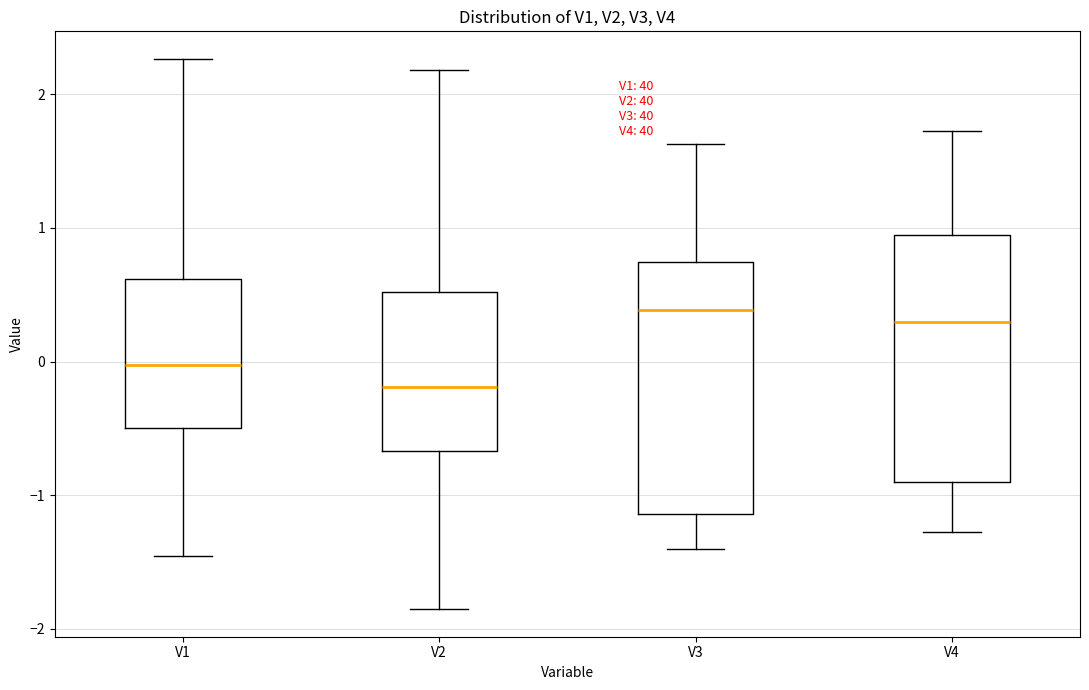

Where is the lower edge of the box for V1 on the y-axis? The values are not printed on the chart, so give them approximately, as read against the axis.

-0.5